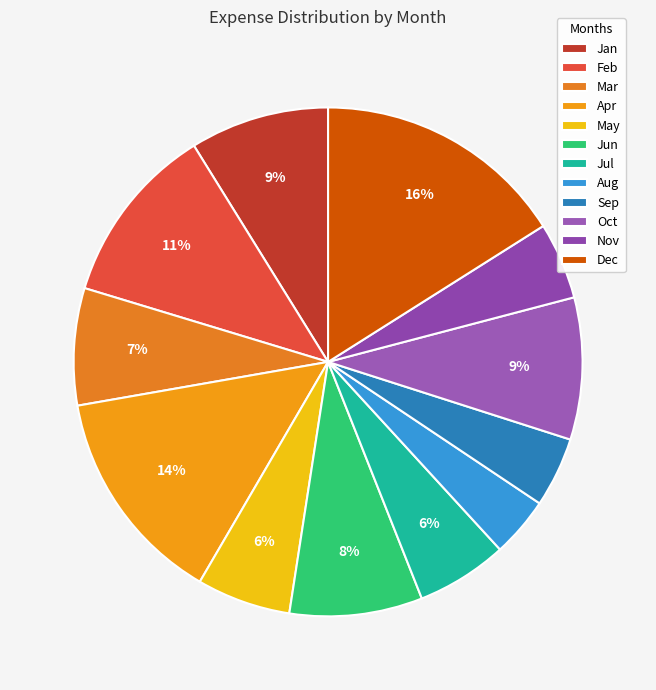

Is there a majority slice in this chart?

No